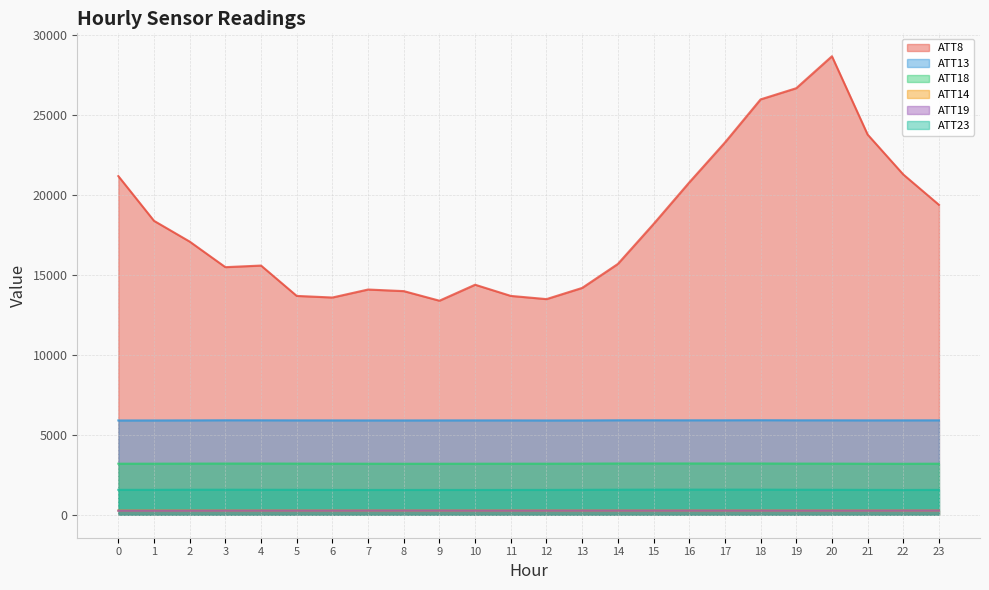

List the series in order of their peak value, highest first.

ATT8, ATT13, ATT18, ATT23, ATT14, ATT19